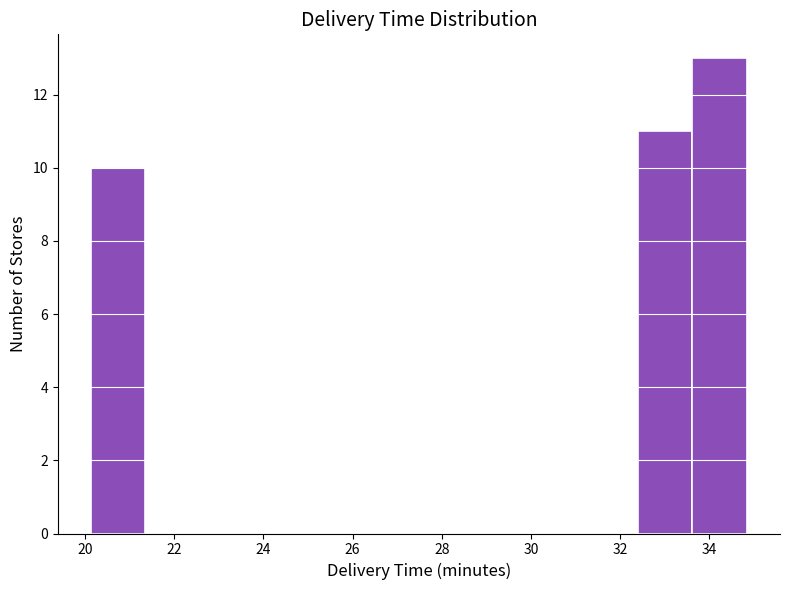

Reading left to right, list every bar in this chart as the range it spans on the x-axis followed by its height. Neither the bar edges nor the heights are printed on the chart, so give them approximately, as read against the axes.

20.2 to 21.4: 10
21.4 to 22.6: 0
22.6 to 23.8: 0
23.8 to 25.0: 0
25.0 to 26.2: 0
26.2 to 27.4: 0
27.4 to 28.8: 0
28.8 to 30.0: 0
30.0 to 31.2: 0
31.2 to 32.4: 0
32.4 to 33.6: 11
33.6 to 34.8: 13